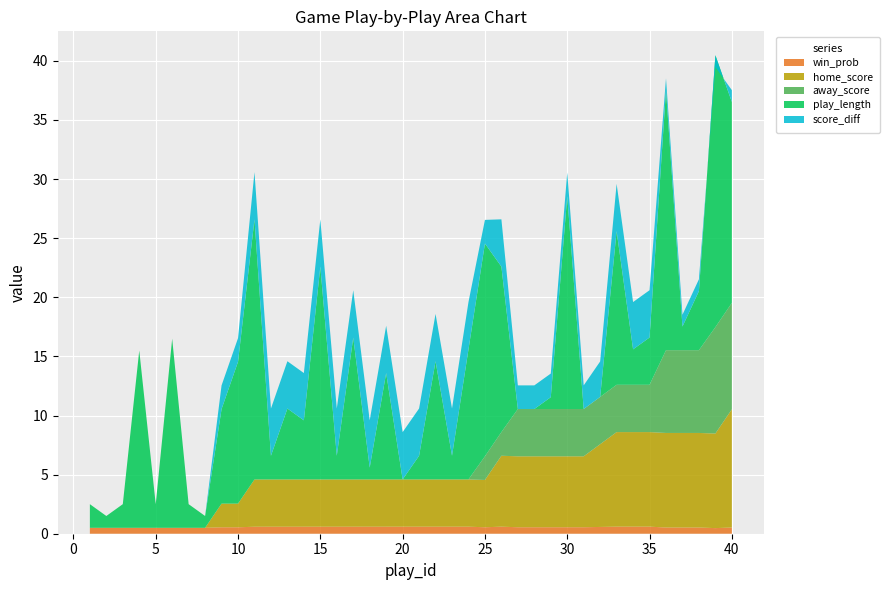

Reading left to right, list all the values displayed in this chart.

win_prob: 1=0.5	2=0.5	3=0.5	4=0.5	5=0.5	6=0.5	7=0.5	8=0.5	9=0.5	10=0.5	11=0.6	12=0.6	13=0.6	14=0.6	15=0.6	16=0.6	17=0.6	18=0.6	19=0.6	20=0.6	21=0.6	22=0.6	23=0.6	24=0.6	25=0.5	26=0.6	27=0.5	28=0.5	29=0.5	30=0.5	31=0.5	32=0.6	33=0.6	34=0.6	35=0.6	36=0.5	37=0.5	38=0.5	39=0.5	40=0.5
home_score: 1=0.0	2=0.0	3=0.0	4=0.0	5=0.0	6=0.0	7=0.0	8=0.0	9=2.0	10=2.0	11=4.0	12=4.0	13=4.0	14=4.0	15=4.0	16=4.0	17=4.0	18=4.0	19=4.0	20=4.0	21=4.0	22=4.0	23=4.0	24=4.0	25=4.0	26=6.0	27=6.0	28=6.0	29=6.0	30=6.0	31=6.0	32=7.0	33=8.0	34=8.0	35=8.0	36=8.0	37=8.0	38=8.0	39=8.0	40=10.0
away_score: 1=0.0	2=0.0	3=0.0	4=0.0	5=0.0	6=0.0	7=0.0	8=0.0	9=0.0	10=0.0	11=0.0	12=0.0	13=0.0	14=0.0	15=0.0	16=0.0	17=0.0	18=0.0	19=0.0	20=0.0	21=0.0	22=0.0	23=0.0	24=0.0	25=2.0	26=2.0	27=4.0	28=4.0	29=4.0	30=4.0	31=4.0	32=4.0	33=4.0	34=4.0	35=4.0	36=7.0	37=7.0	38=7.0	39=9.0	40=9.0
play_length: 1=2.0	2=1.0	3=2.0	4=15.0	5=2.0	6=16.0	7=2.0	8=1.0	9=8.0	10=12.0	11=22.0	12=2.0	13=6.0	14=5.0	15=18.0	16=2.0	17=12.0	18=1.0	19=9.0	20=0.0	21=2.0	22=10.0	23=2.0	24=11.0	25=18.0	26=14.0	27=0.0	28=0.0	29=1.0	30=18.0	31=0.0	32=0.0	33=13.0	34=3.0	35=4.0	36=22.0	37=2.0	38=5.0	39=23.0	40=17.0
score_diff: 1=0.0	2=0.0	3=0.0	4=0.0	5=0.0	6=0.0	7=0.0	8=0.0	9=2.0	10=2.0	11=4.0	12=4.0	13=4.0	14=4.0	15=4.0	16=4.0	17=4.0	18=4.0	19=4.0	20=4.0	21=4.0	22=4.0	23=4.0	24=4.0	25=2.0	26=4.0	27=2.0	28=2.0	29=2.0	30=2.0	31=2.0	32=3.0	33=4.0	34=4.0	35=4.0	36=1.0	37=1.0	38=1.0	39=-1.0	40=1.0